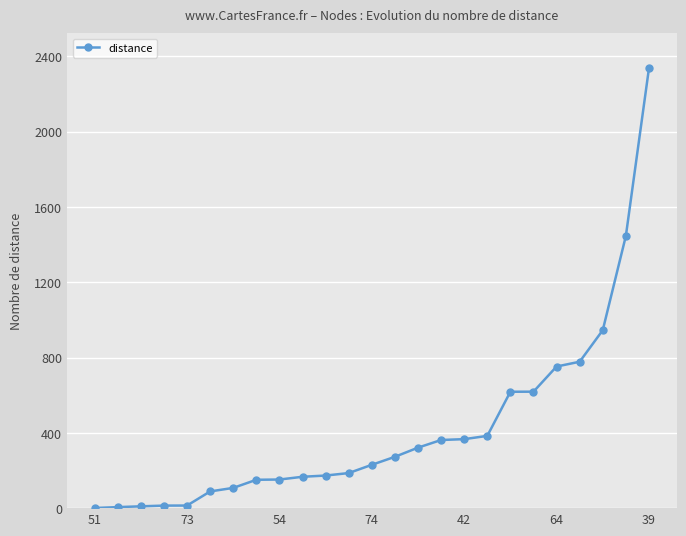

What is the value of the 7th point from the left?

107.6